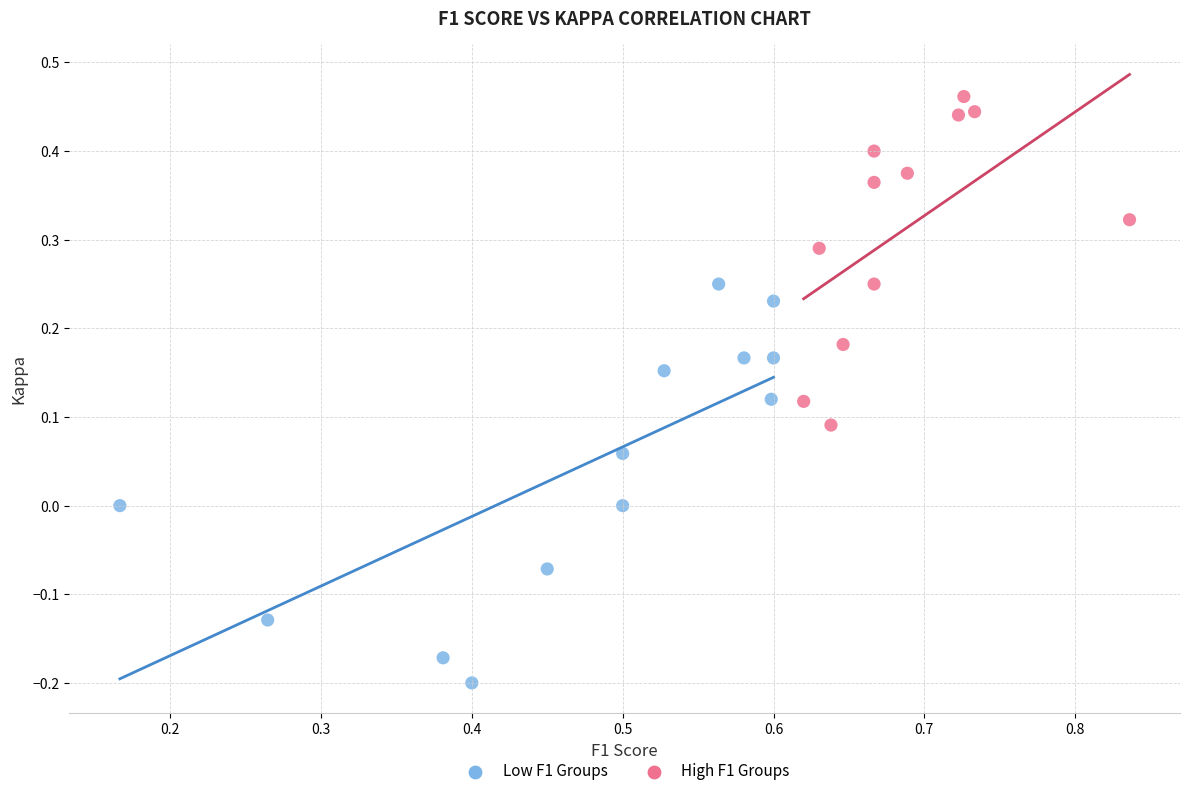

Which series contains the highest Y value?

High F1 Groups